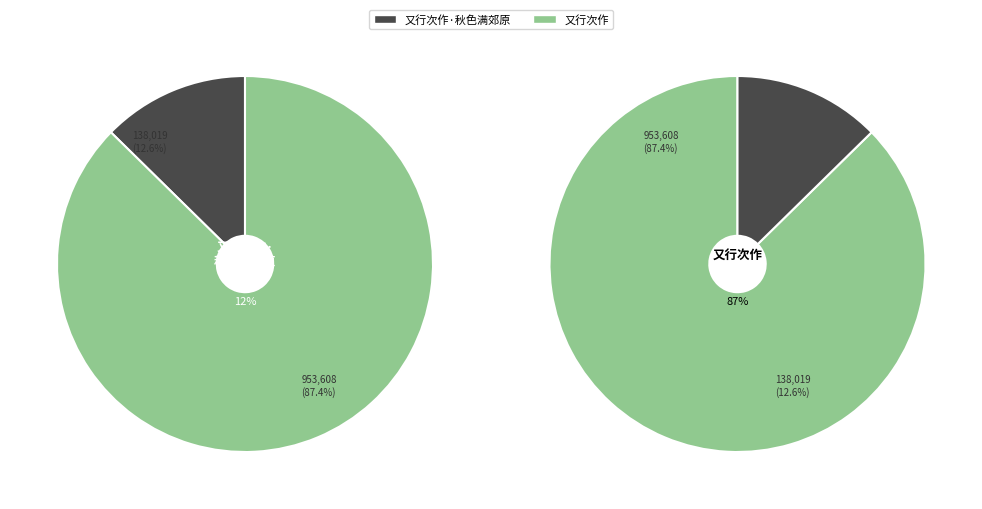

How many slices are in this pie chart?

2